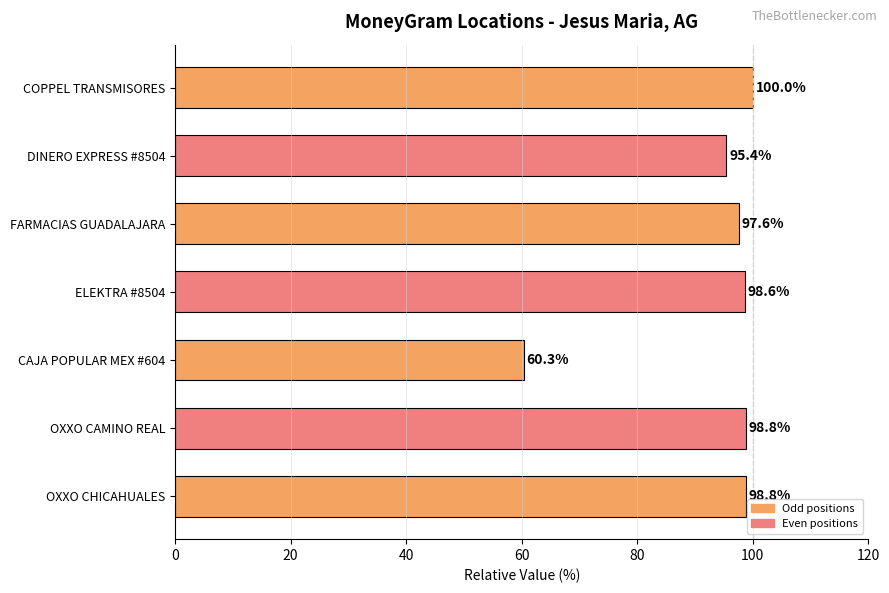

What is the change in value from COPPEL TRANSMISORES to CAJA POPULAR MEX #604?

-39.7